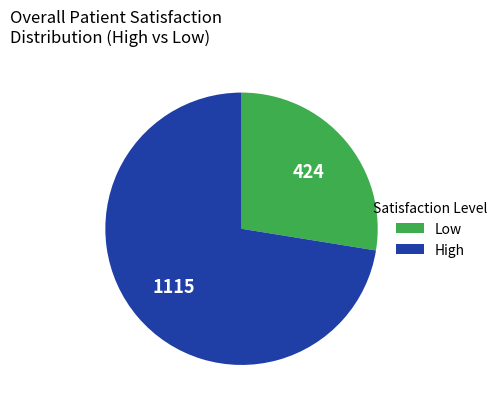

Does any single category account for the majority?

Yes